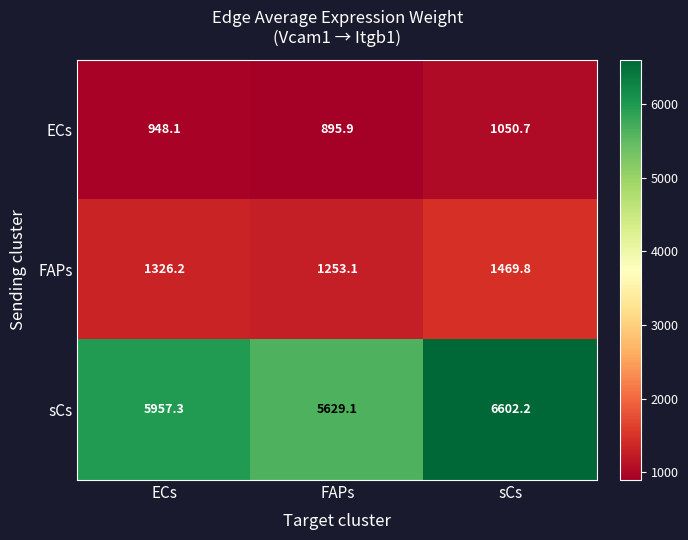

At which category does the chart reach its minimum across all series?

FAPs